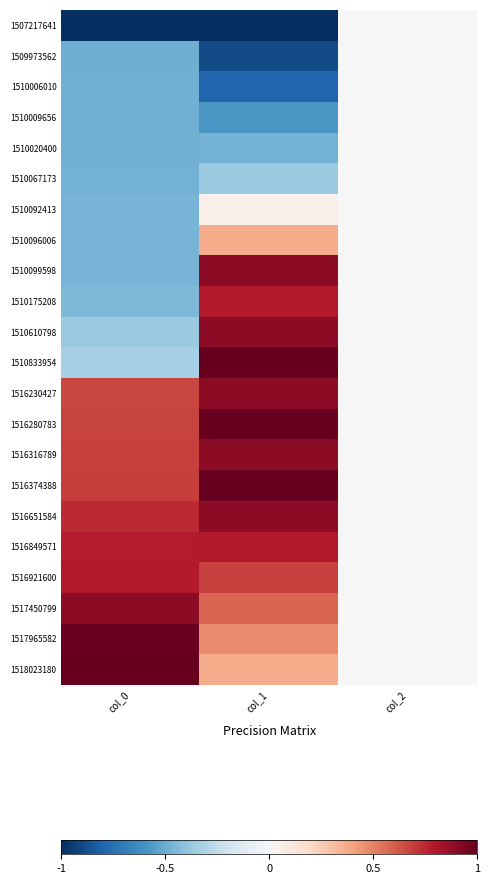

Reading left to right, extract all data points from this chart.

1507217641: col_0=-1.0	col_1=-1.0	col_2=0.0
1509973562: col_0=-0.5	col_1=-0.9	col_2=0.0
1510006010: col_0=-0.5	col_1=-0.8	col_2=0.0
1510009656: col_0=-0.5	col_1=-0.6	col_2=0.0
1510020400: col_0=-0.5	col_1=-0.5	col_2=0.0
1510067173: col_0=-0.5	col_1=-0.4	col_2=0.0
1510092413: col_0=-0.5	col_1=0.1	col_2=0.0
1510096006: col_0=-0.5	col_1=0.4	col_2=0.0
1510099598: col_0=-0.5	col_1=0.9	col_2=0.0
1510175208: col_0=-0.5	col_1=0.8	col_2=0.0
1510610798: col_0=-0.4	col_1=0.9	col_2=0.0
1510833954: col_0=-0.3	col_1=1.0	col_2=0.0
1516230427: col_0=0.7	col_1=0.9	col_2=0.0
1516280783: col_0=0.7	col_1=1.0	col_2=0.0
1516316789: col_0=0.7	col_1=0.9	col_2=0.0
1516374388: col_0=0.7	col_1=1.0	col_2=0.0
1516651584: col_0=0.7	col_1=0.9	col_2=0.0
1516849571: col_0=0.8	col_1=0.8	col_2=0.0
1516921600: col_0=0.8	col_1=0.7	col_2=0.0
1517450799: col_0=0.9	col_1=0.6	col_2=0.0
1517965582: col_0=1.0	col_1=0.5	col_2=0.0
1518023180: col_0=1.0	col_1=0.4	col_2=0.0